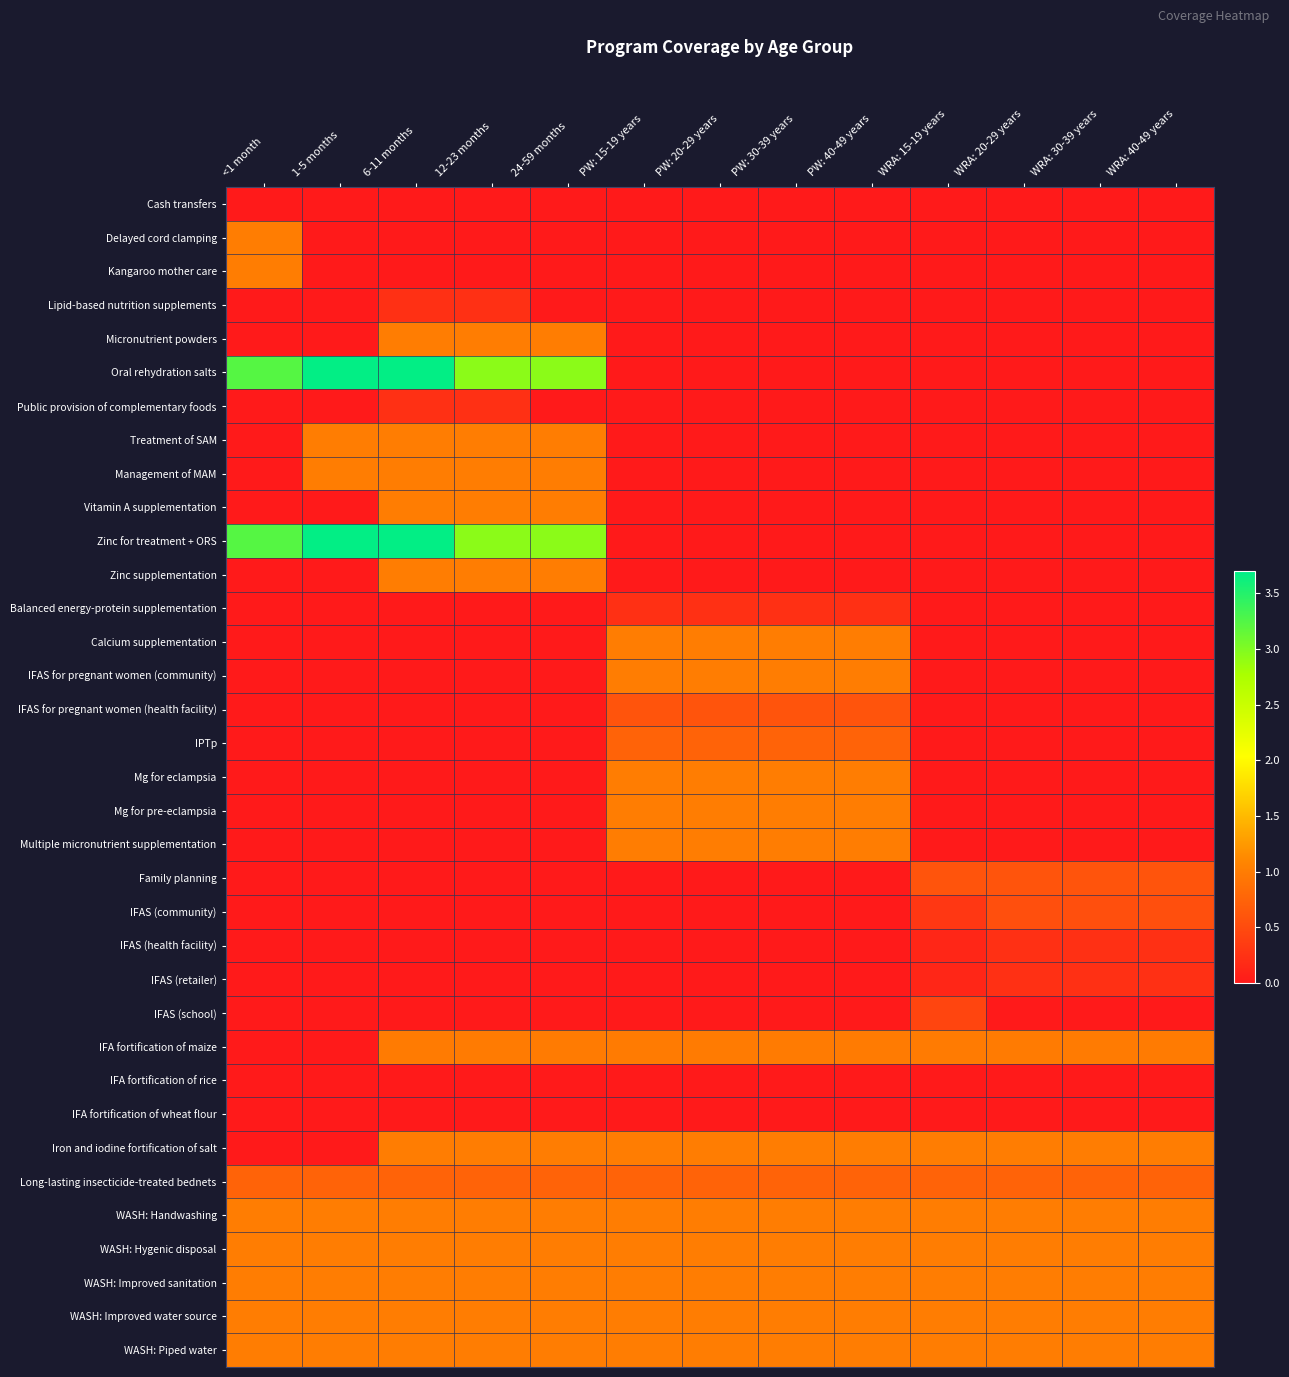

Count the number of categories in the chart.

13